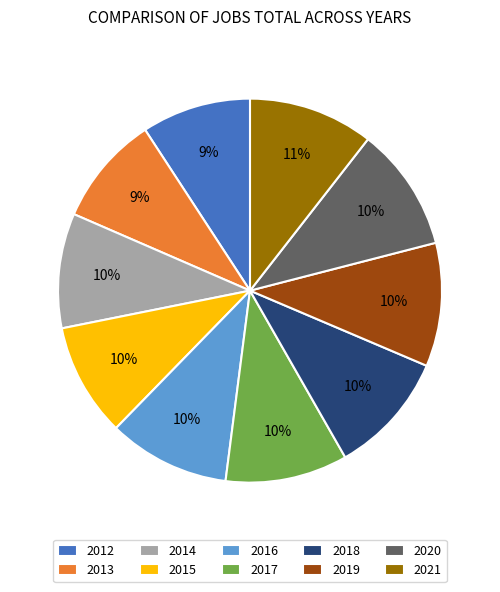

Does any single category account for the majority?

No